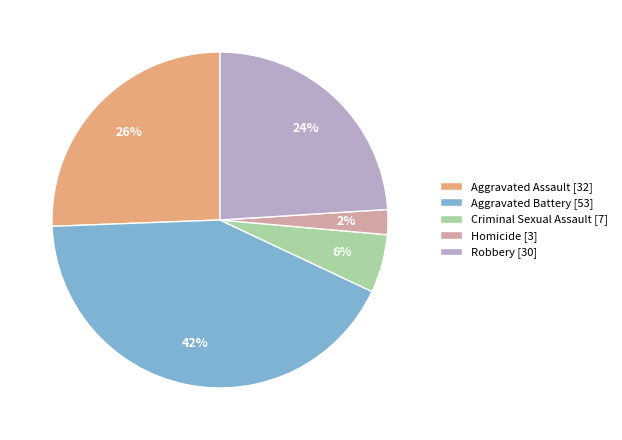

Rank the categories by value from lowest to highest.

Homicide, Criminal Sexual Assault, Robbery, Aggravated Assault, Aggravated Battery